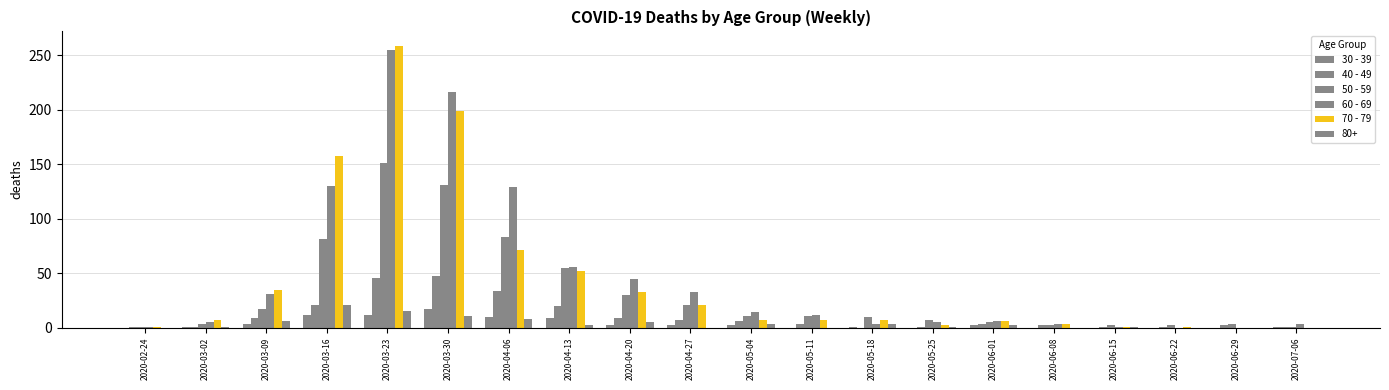

Count the number of categories in the chart.

20